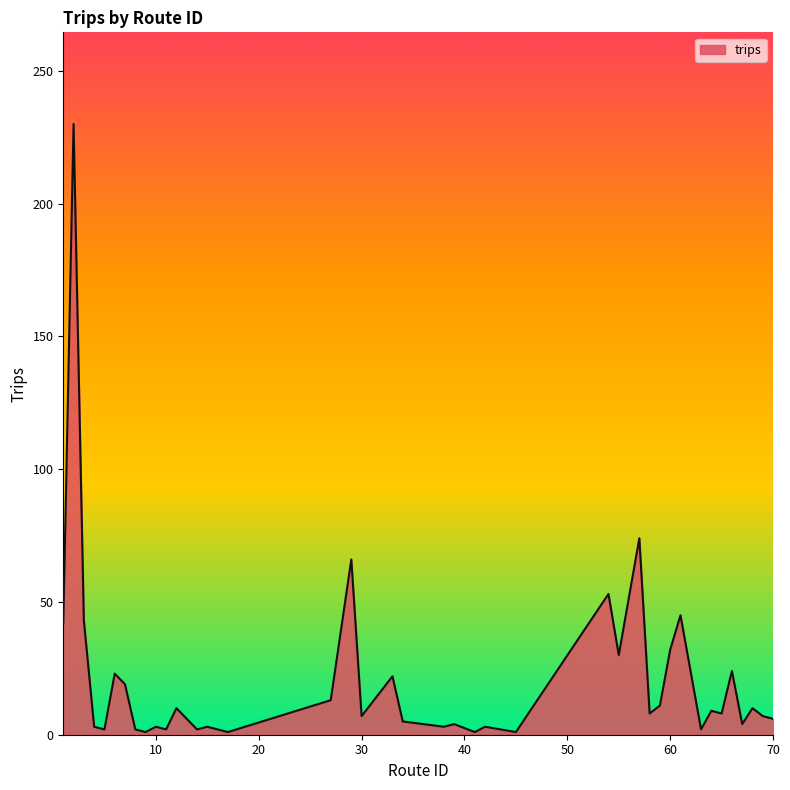

What is the difference between the maximum and minimum values?

229